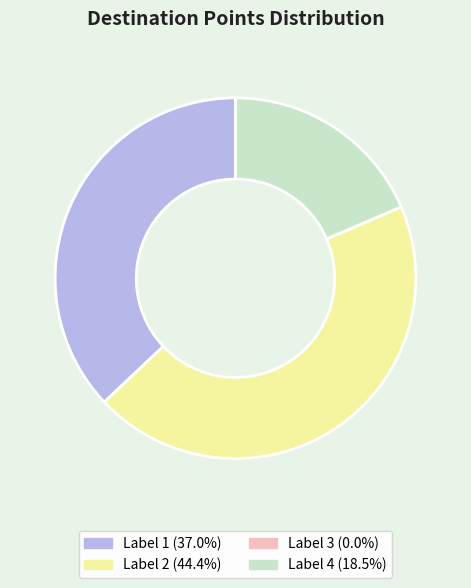

To the nearest percent, what is the combined percentage of 4 and 1?

56%